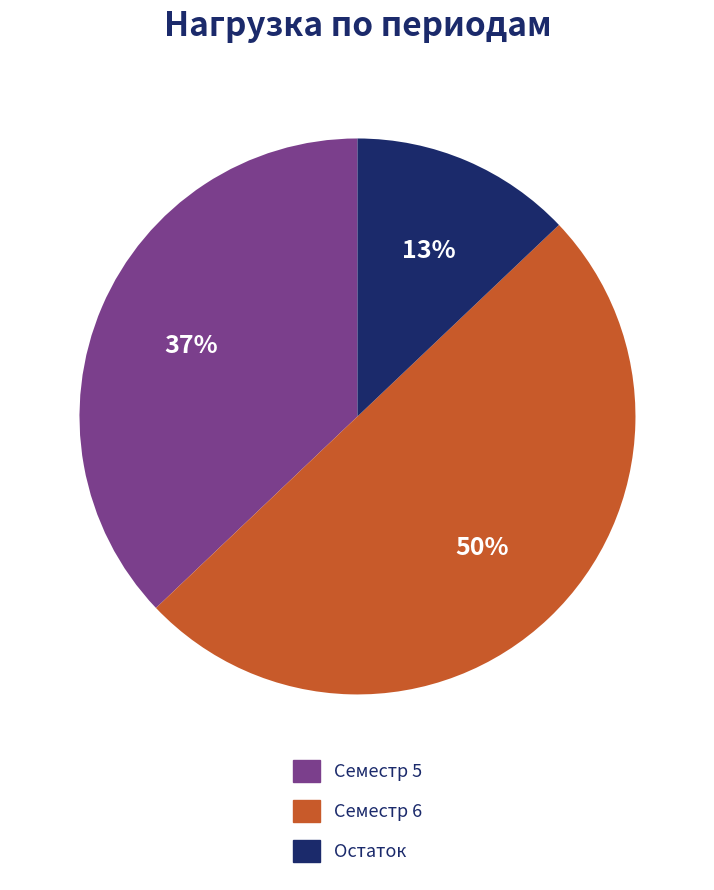

Which slice is the smallest?

Остаток